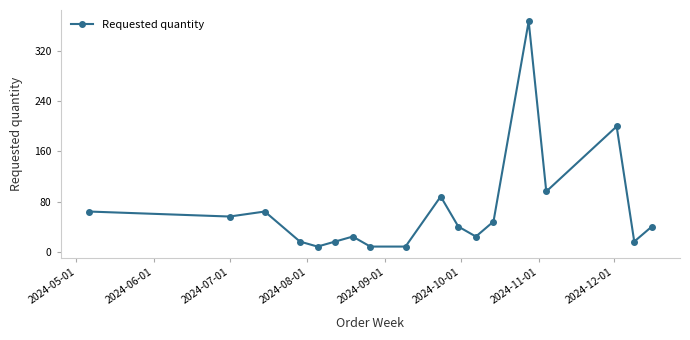

What is the smallest value displayed?

8